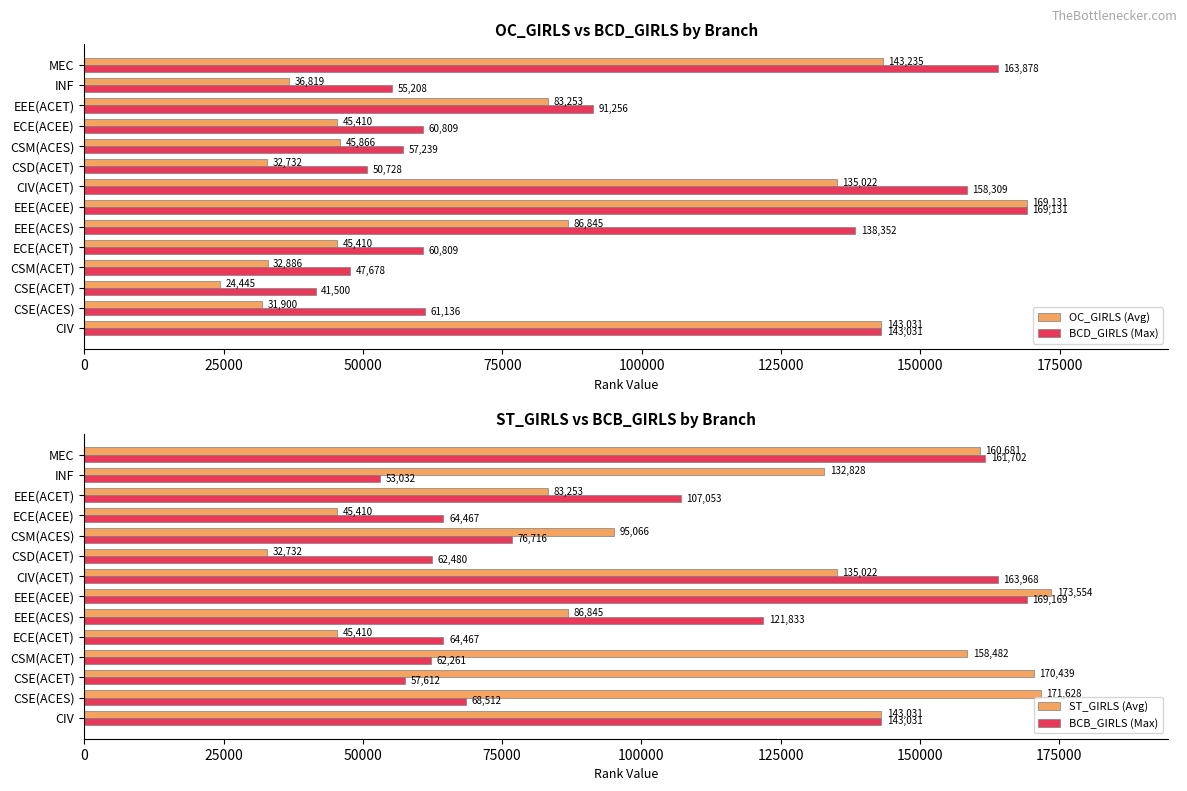

Where is BCD_GIRLS (Max) nearest to the value 105315?

EEE(ACET)